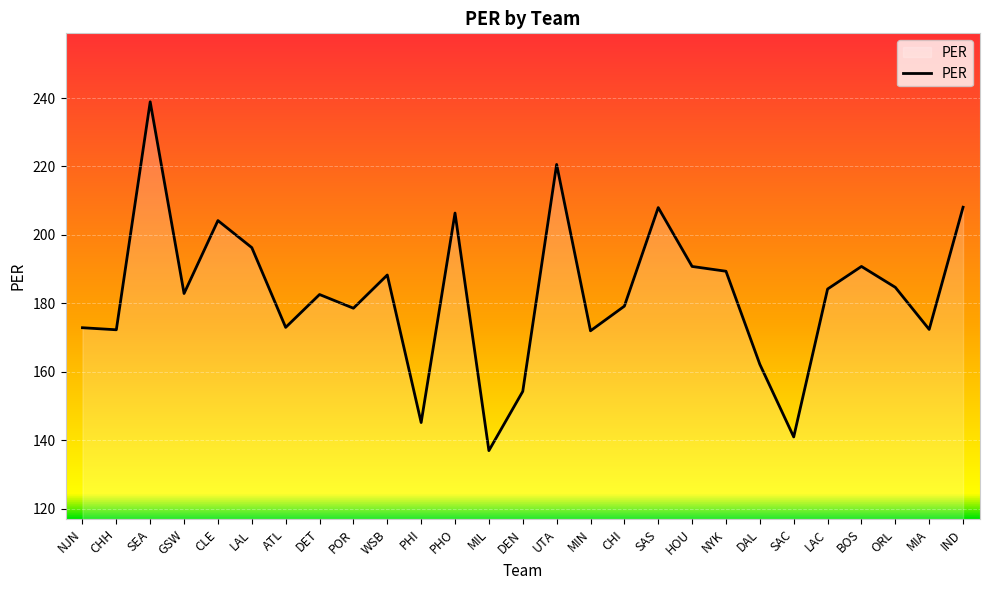

What position from the left is PHO?

12